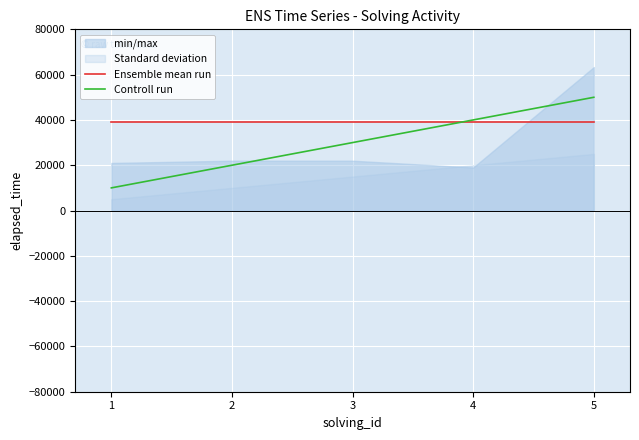

The value of Ensemble mean run at 1 is 39142.7. True or false?

True